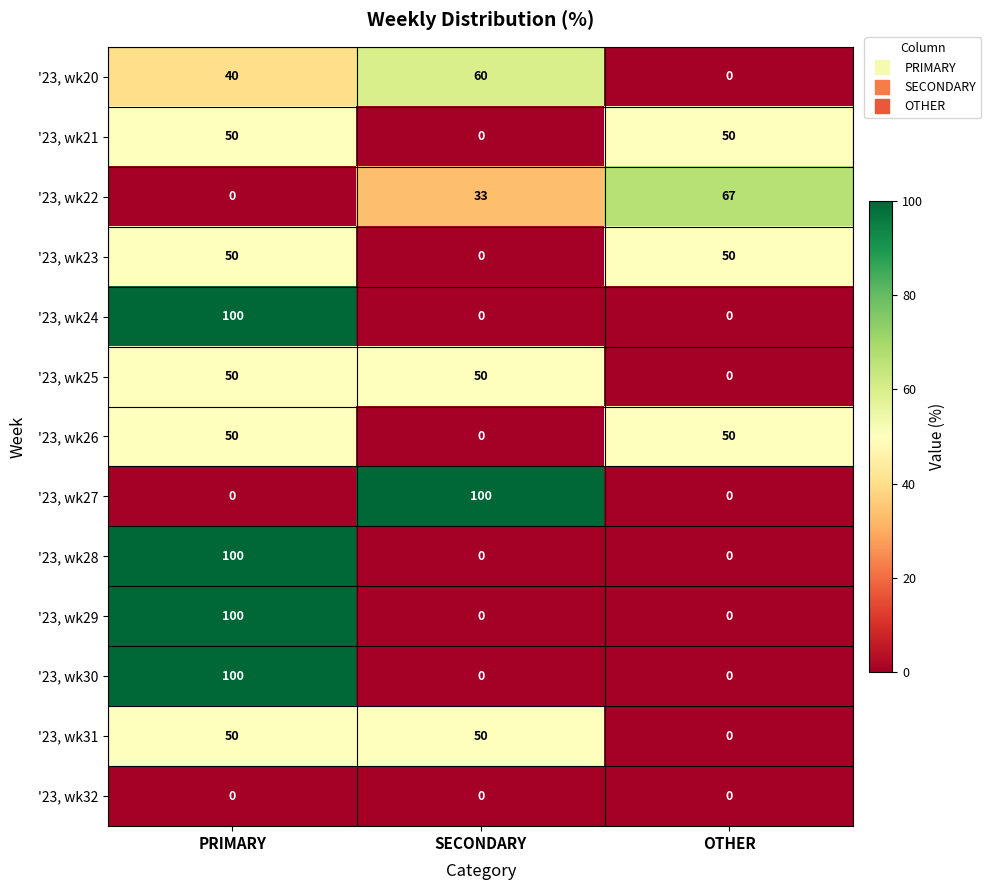

What is the difference between the highest and lowest values at PRIMARY?

100